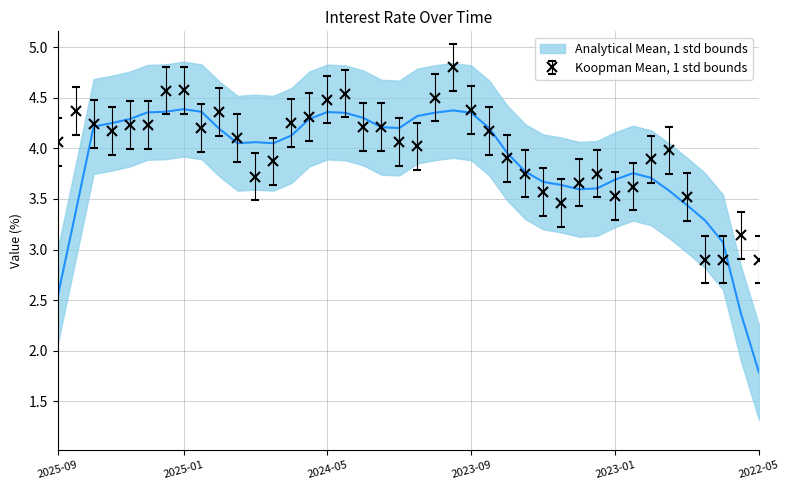

Between 2023-10-01 and 2024-12-01, which is larger?

2023-10-01